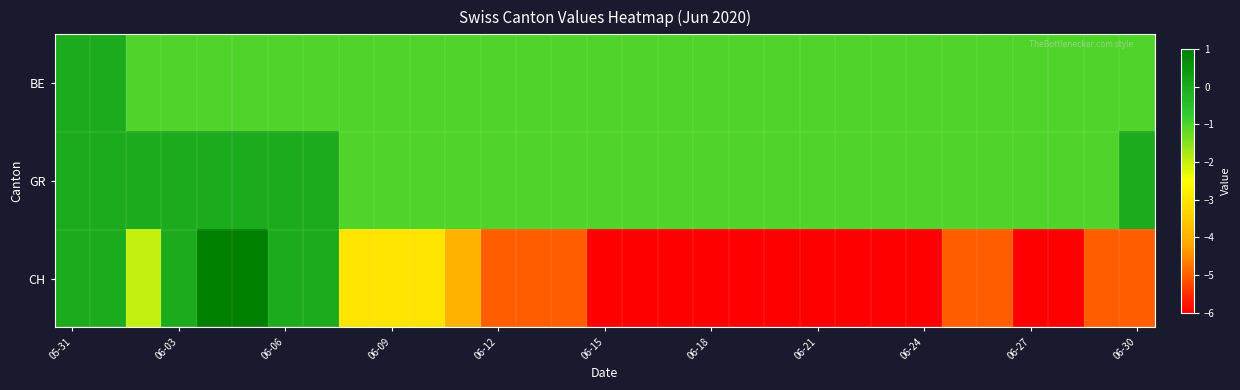

Which series has the largest range (max minus min)?

CH